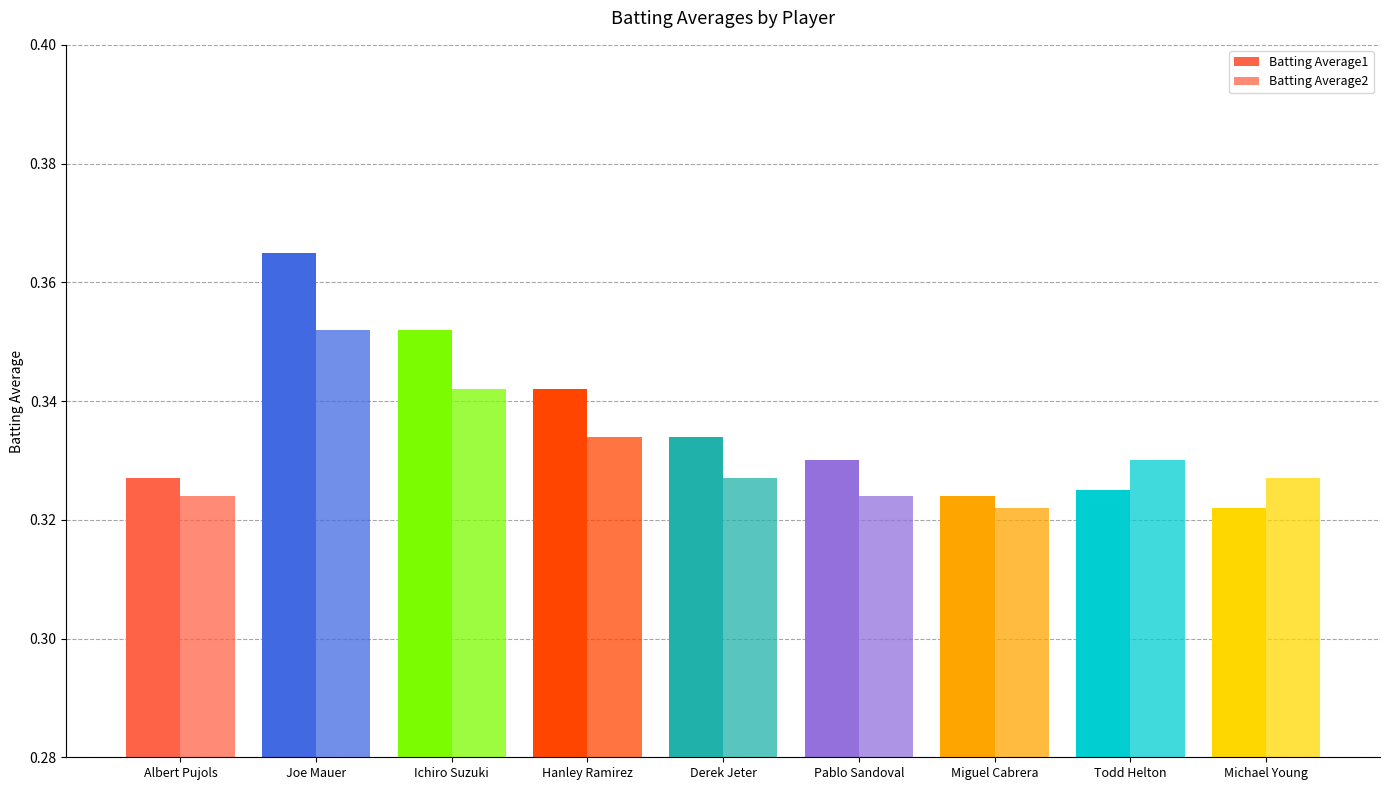

What is the minimum value for Batting Average1?

0.3